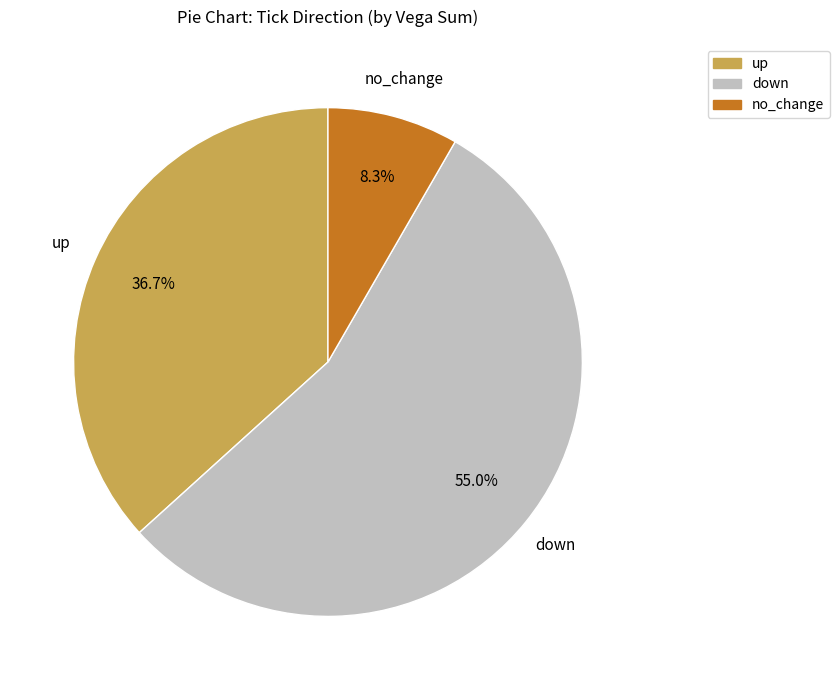

Which slice is the largest?

down